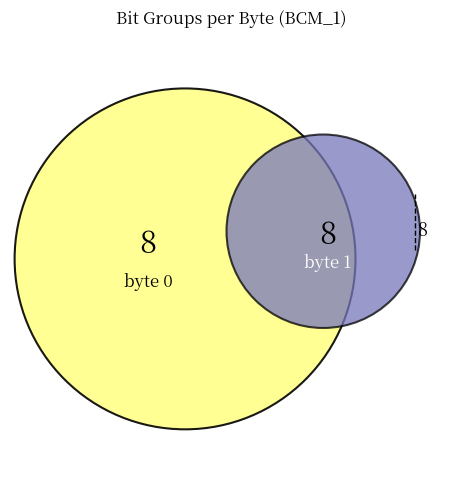

Do 0 and 1 together represent more than half of the pie?

No